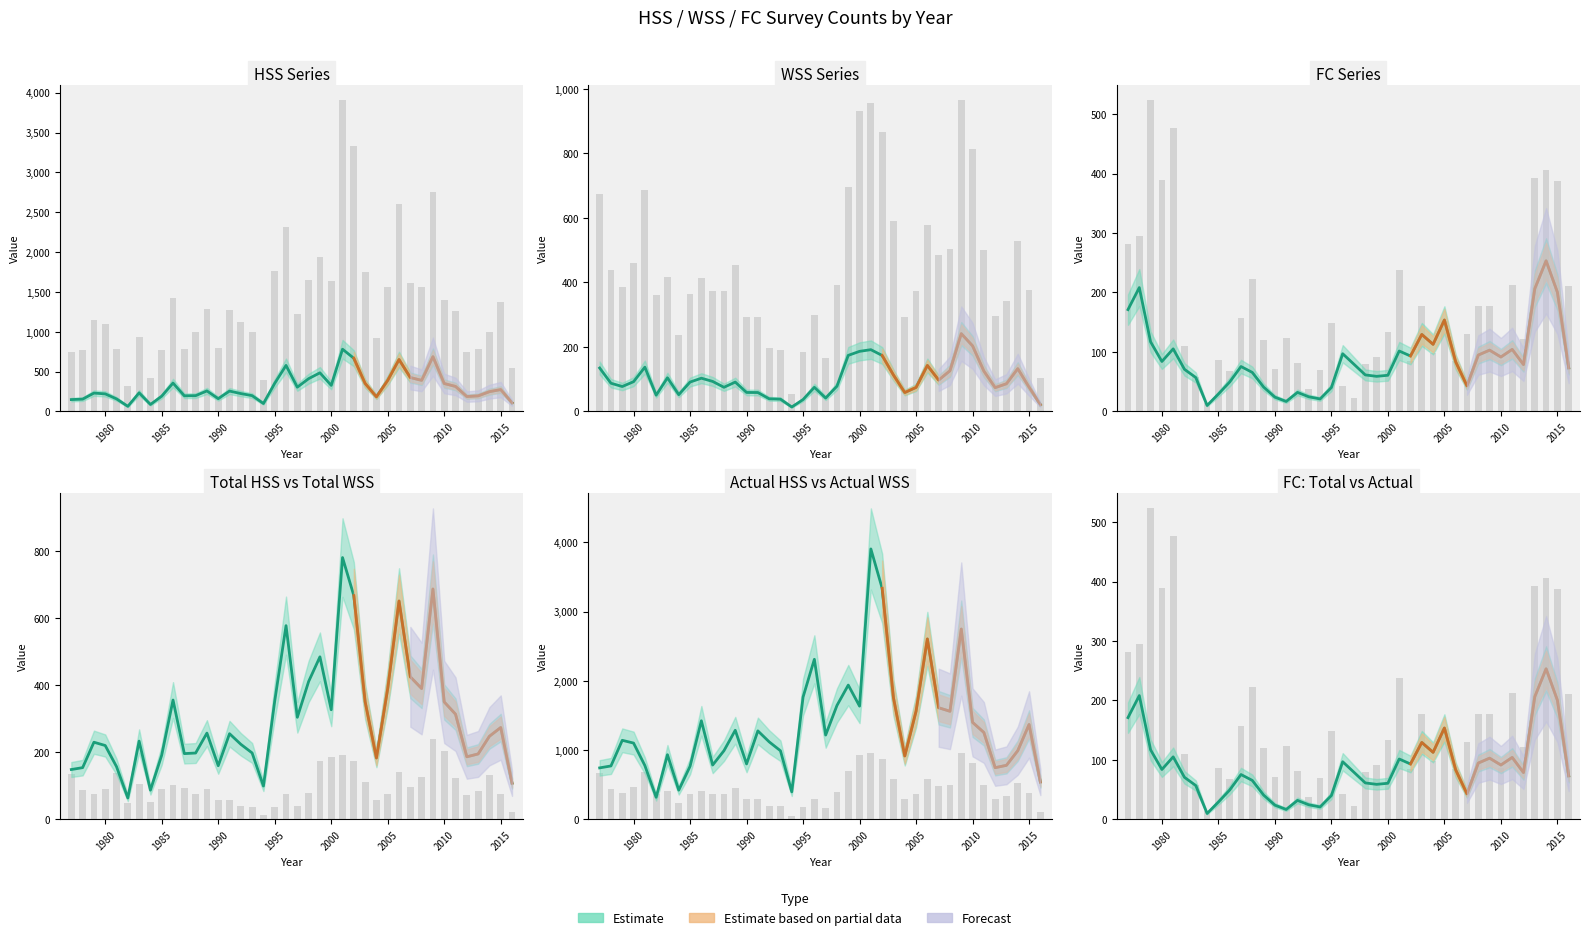

What is the sum of all ActualHSS values?

53656.0